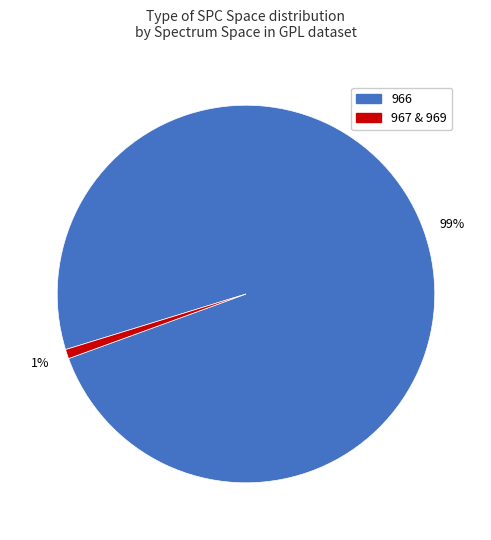

Count the number of slices in the pie.

2